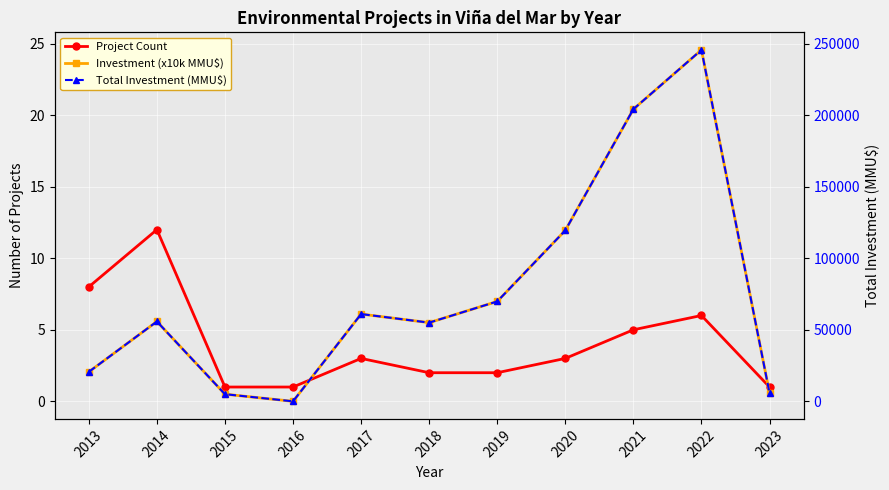

True or false: Total Investment (MMU$) and Investment (x10k MMU$) intersect in this chart.

False